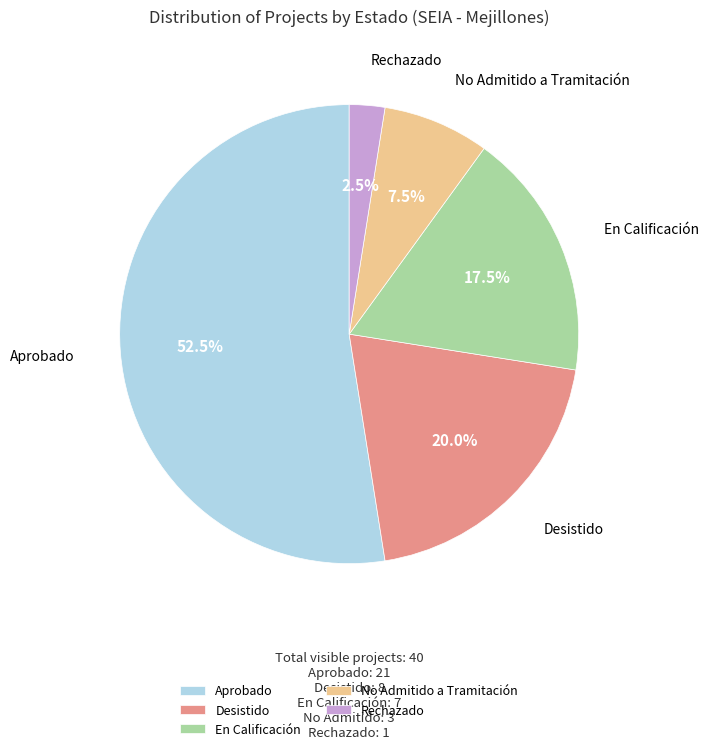

Approximately how many times larger is the value at Rechazado compared to No Admitido a Tramitación?

0.3